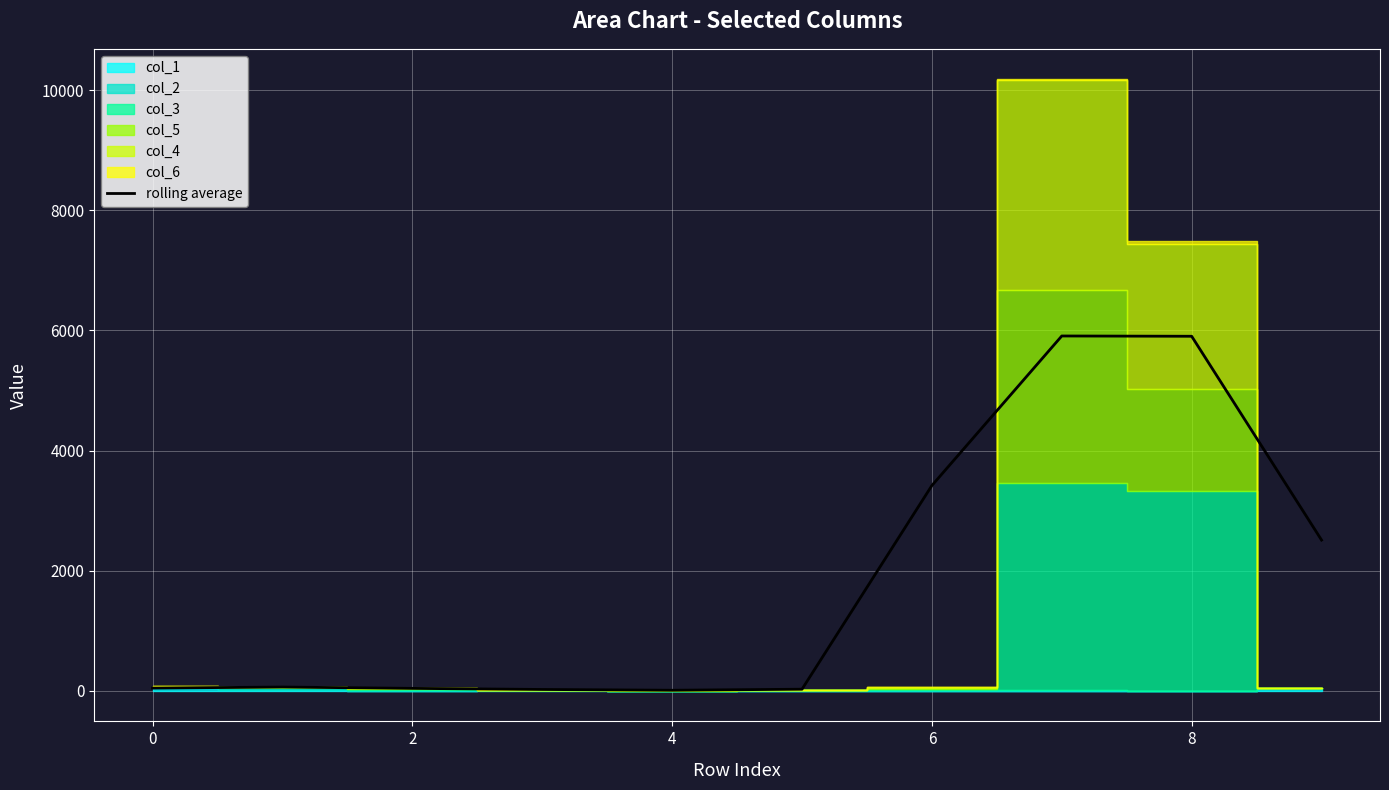

The value of rolling average at 8 is 5903.3. True or false?

True